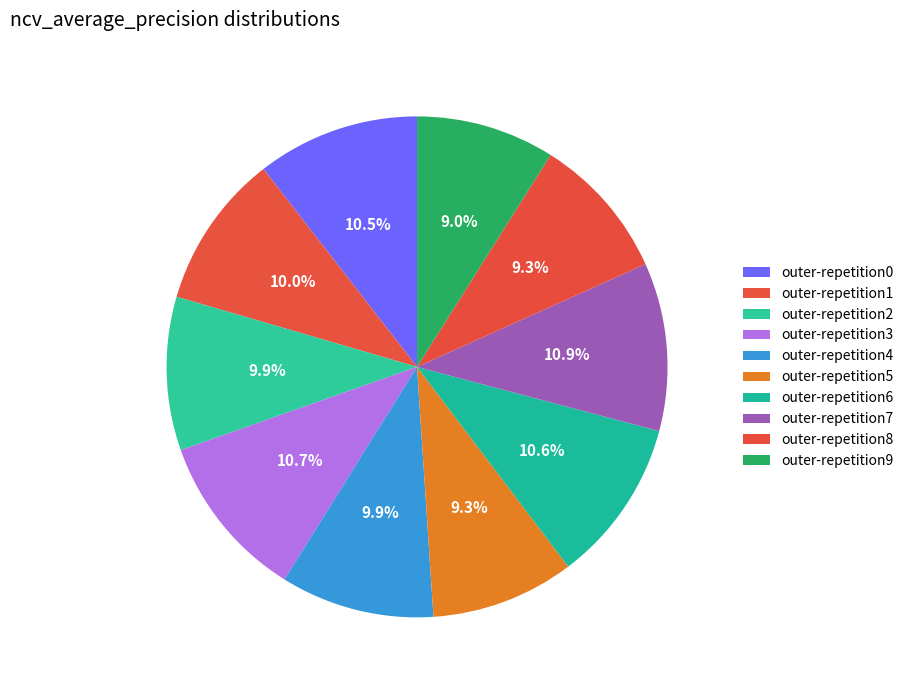

True or false: outer-repetition7 accounts for 1% of the total.

False